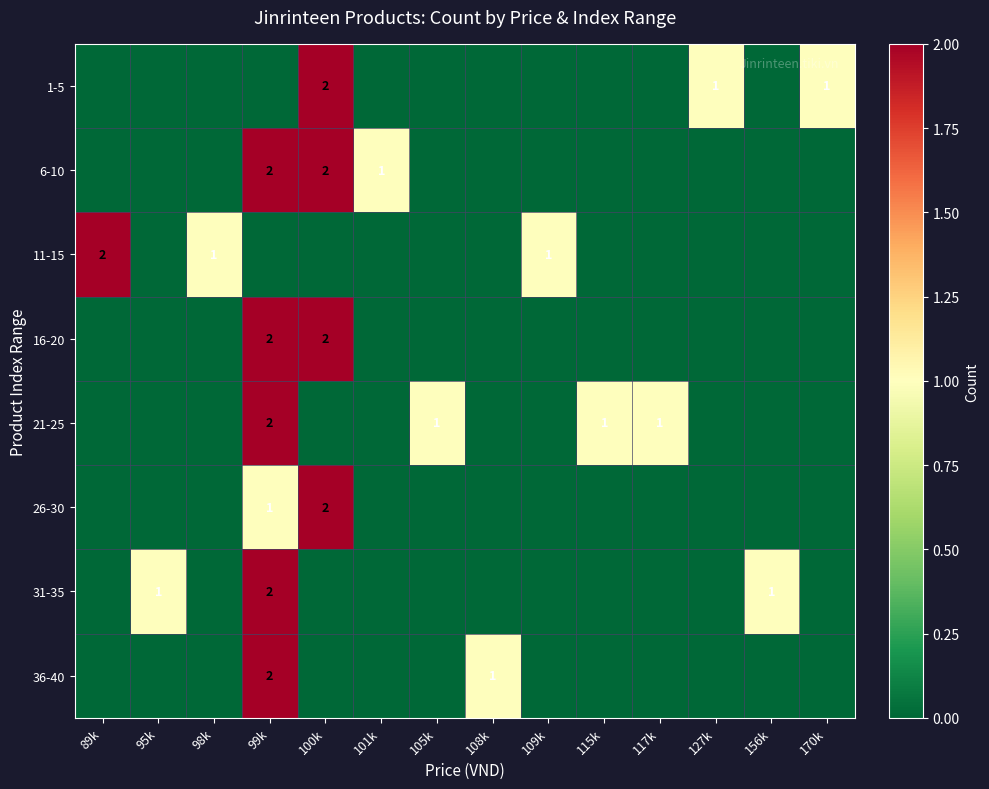

Is it true that 21-25 equals 1 at 99k?

False